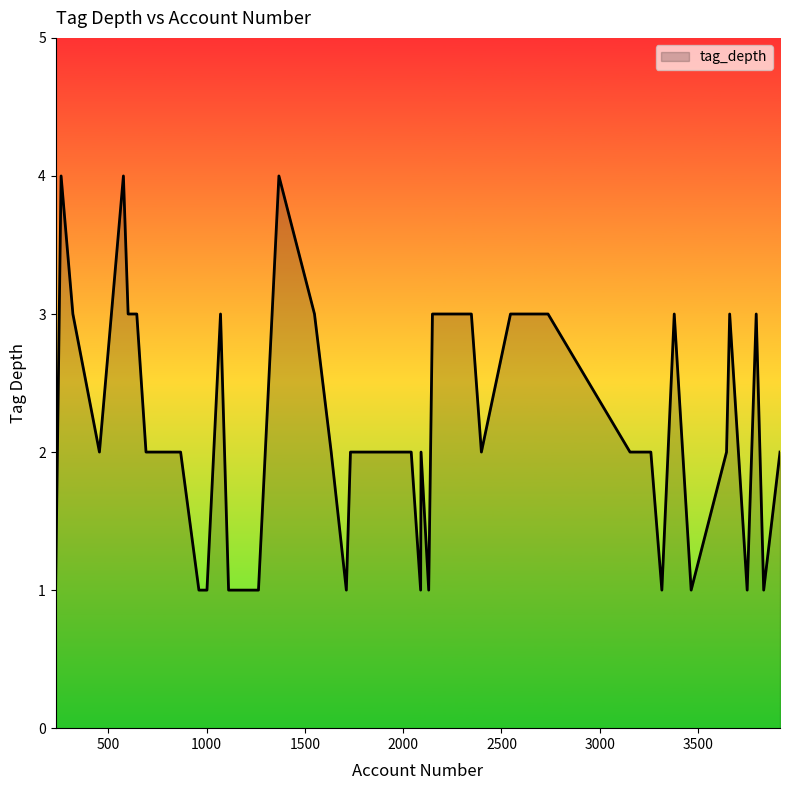

What is the greatest value displayed?

4